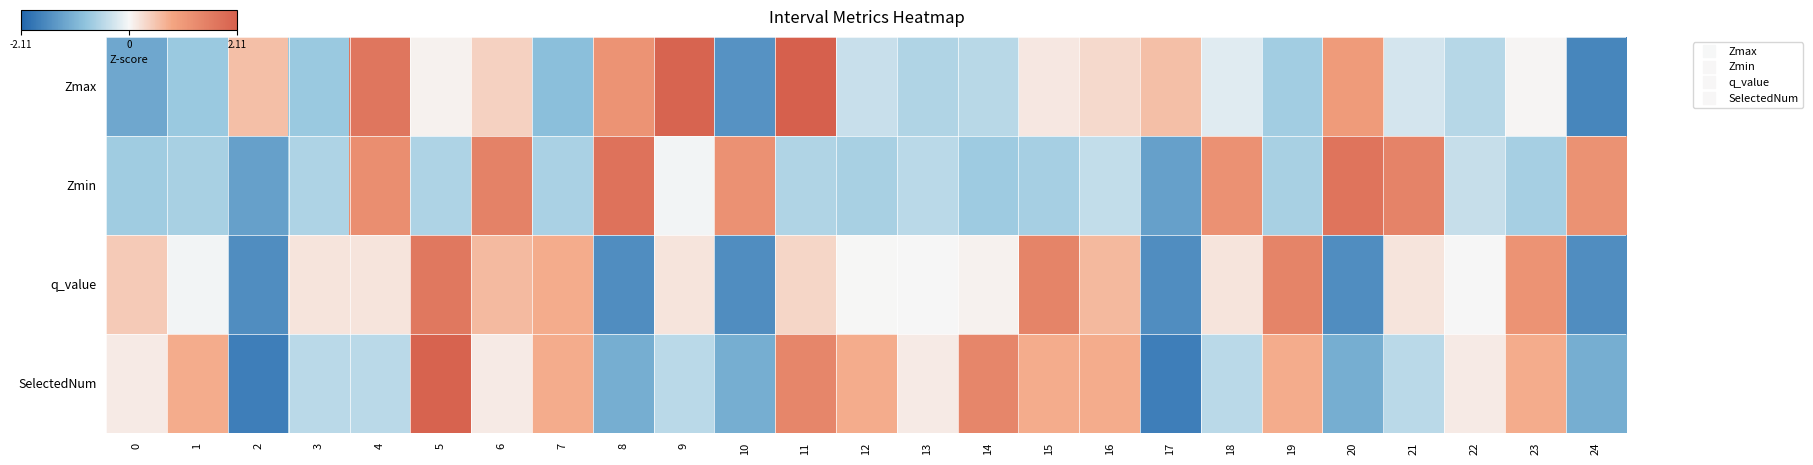

Reading left to right, list all the values displayed in this chart.

Zmax: 0=-1.2	1=-0.8	2=0.6	3=-0.8	4=1.7	5=0.1	6=0.4	7=-0.9	8=1.2	9=2.0	10=-1.5	11=2.1	12=-0.4	13=-0.6	14=-0.5	15=0.2	16=0.3	17=0.6	18=-0.2	19=-0.7	20=1.0	21=-0.3	22=-0.5	23=0.0	24=-1.7
Zmin: 0=-0.7	1=-0.7	2=-1.3	3=-0.6	4=1.3	5=-0.6	6=1.5	7=-0.6	8=1.8	9=-0.0	10=1.2	11=-0.6	12=-0.7	13=-0.5	14=-0.7	15=-0.7	16=-0.4	17=-1.3	18=1.2	19=-0.7	20=1.7	21=1.5	22=-0.4	23=-0.7	24=1.2
q_value: 0=0.5	1=-0.0	2=-1.6	3=0.2	4=0.2	5=1.7	6=0.6	7=0.8	8=-1.6	9=0.2	10=-1.6	11=0.3	12=0.0	13=-0.0	14=0.1	15=1.4	16=0.6	17=-1.6	18=0.2	19=1.4	20=-1.6	21=0.2	22=-0.0	23=1.2	24=-1.6
SelectedNum: 0=0.1	1=0.8	2=-1.8	3=-0.5	4=-0.5	5=2.0	6=0.1	7=0.8	8=-1.1	9=-0.5	10=-1.1	11=1.4	12=0.8	13=0.1	14=1.4	15=0.8	16=0.8	17=-1.8	18=-0.5	19=0.8	20=-1.1	21=-0.5	22=0.1	23=0.8	24=-1.1